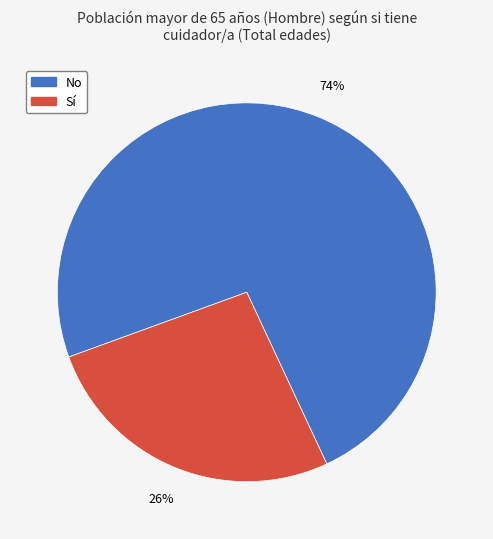

To the nearest percent, what is the average slice percentage?

50%